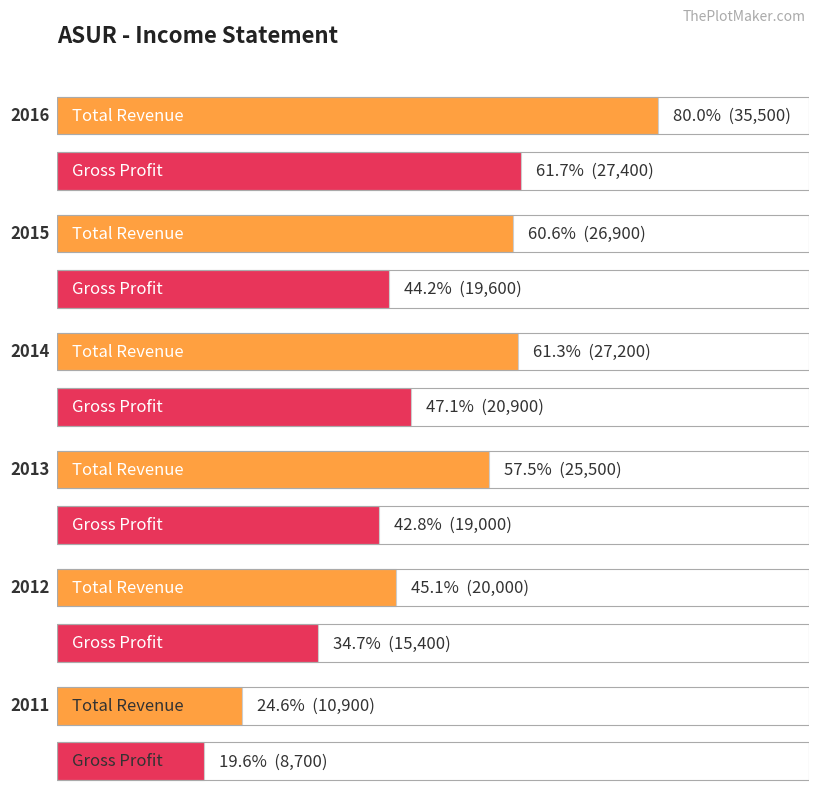

The value of Operating Income or Loss at 2011 is 144. True or false?

False